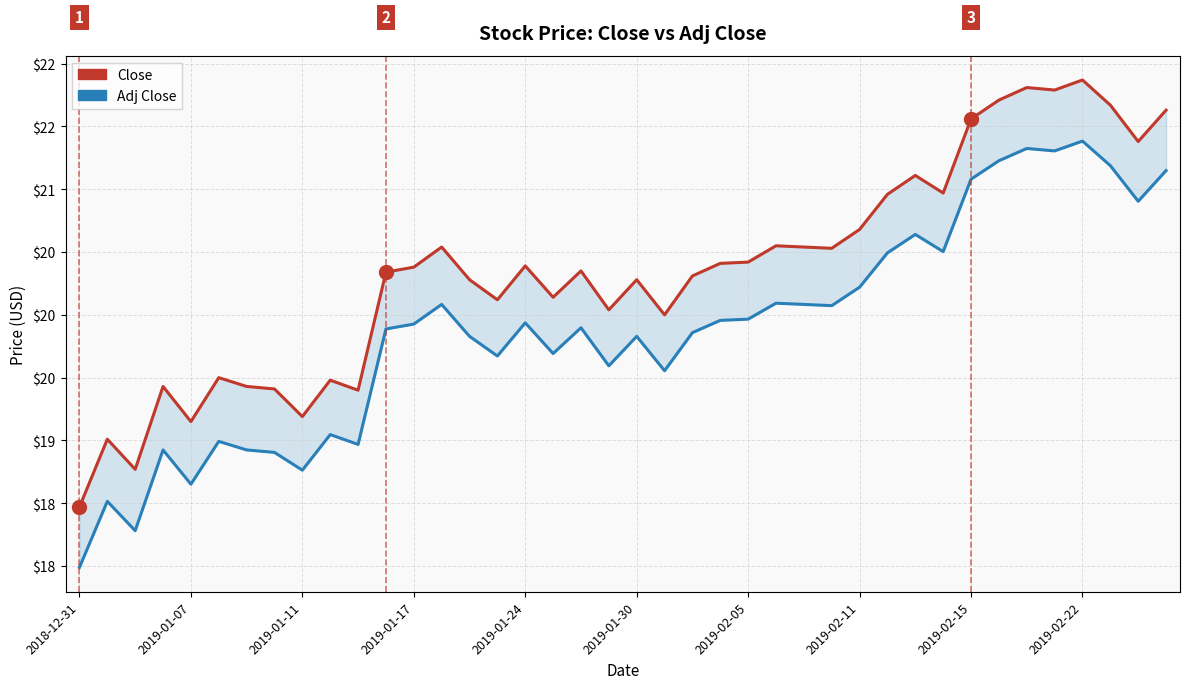

Reading left to right, extract all data points from this chart.

Close: 18.5	19.0	18.8	19.4	19.1	19.5	19.4	19.4	19.2	19.5	19.4	20.3	20.4	20.5	20.3	20.1	20.4	20.1	20.4	20.0	20.3	20.0	20.3	20.4	20.4	20.5	20.5	20.5	20.7	21.0	21.1	21.0	21.6	21.7	21.8	21.8	21.9	21.7	21.4	21.6
Adj Close: 18.0	18.5	18.3	18.9	18.7	19.0	18.9	18.9	18.8	19.0	19.0	19.9	19.9	20.1	19.8	19.7	19.9	19.7	19.9	19.6	19.8	19.6	19.9	20.0	20.0	20.1	20.1	20.1	20.2	20.5	20.6	20.5	21.1	21.2	21.3	21.3	21.4	21.2	20.9	21.1